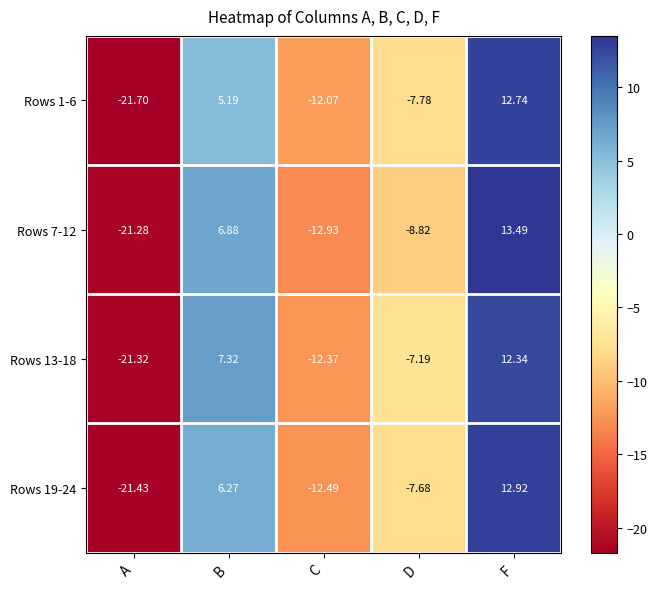

What is the smallest value displayed?

-21.7